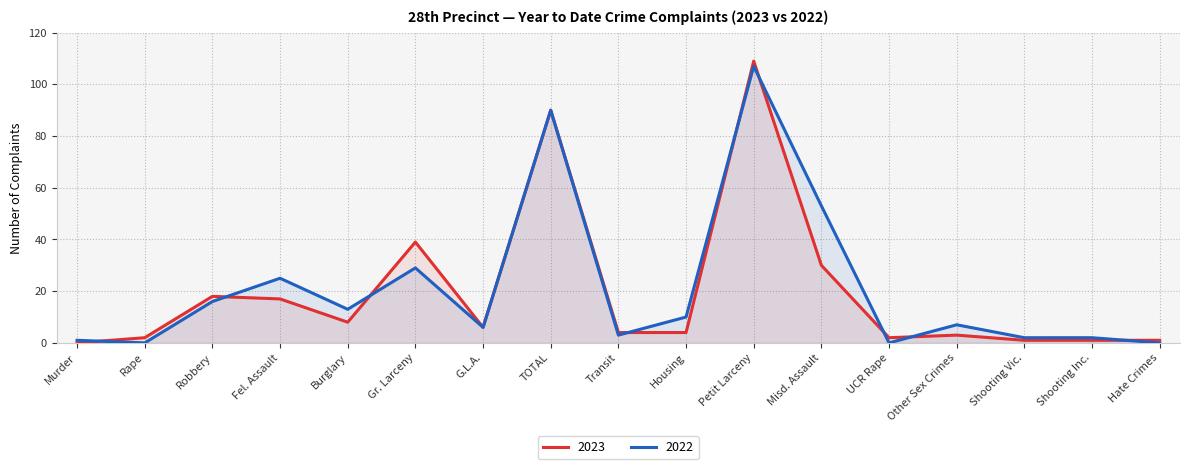

Rank the categories by 2023 value from lowest to highest.

Murder, Shooting Vic., Shooting Inc., Hate Crimes, Rape, UCR Rape, Other Sex Crimes, Transit, Housing, G.L.A., Burglary, Fel. Assault, Robbery, Misd. Assault, Gr. Larceny, TOTAL, Petit Larceny